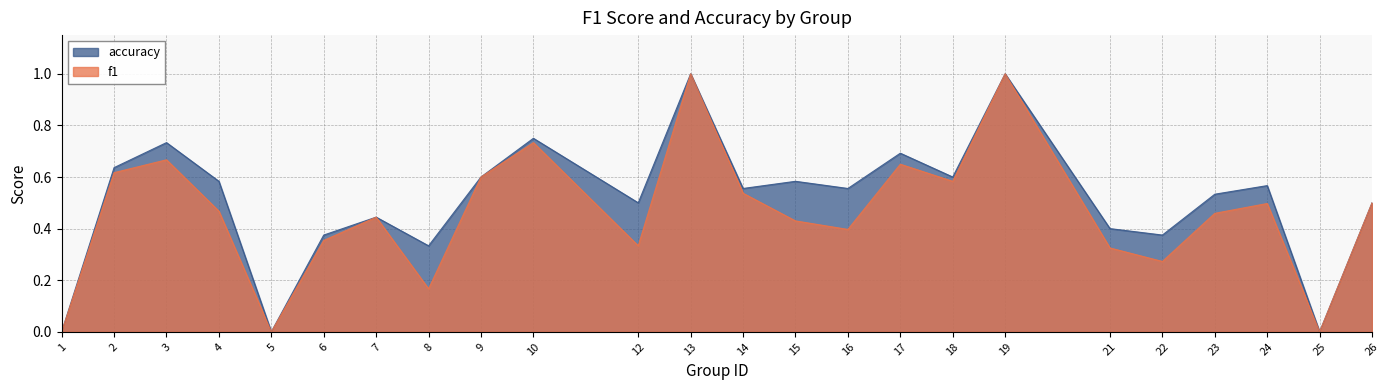

Reading left to right, what are all the values shown in this chart?

f1: 1=0.0	2=0.6	3=0.7	4=0.5	5=0.0	6=0.4	7=0.4	8=0.2	9=0.6	10=0.7	12=0.3	13=1.0	14=0.5	15=0.4	16=0.4	17=0.6	18=0.6	19=1.0	21=0.3	22=0.3	23=0.5	24=0.5	25=0.0	26=0.5
accuracy: 1=0.0	2=0.6	3=0.7	4=0.6	5=0.0	6=0.4	7=0.4	8=0.3	9=0.6	10=0.8	12=0.5	13=1.0	14=0.6	15=0.6	16=0.6	17=0.7	18=0.6	19=1.0	21=0.4	22=0.4	23=0.5	24=0.6	25=0.0	26=0.5